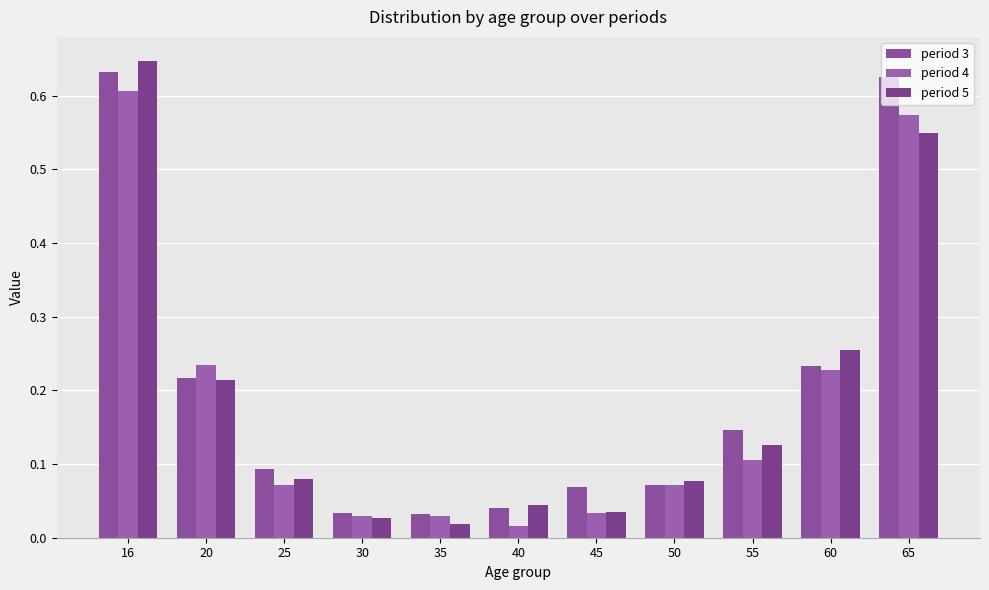

How many data points does each series have?

11